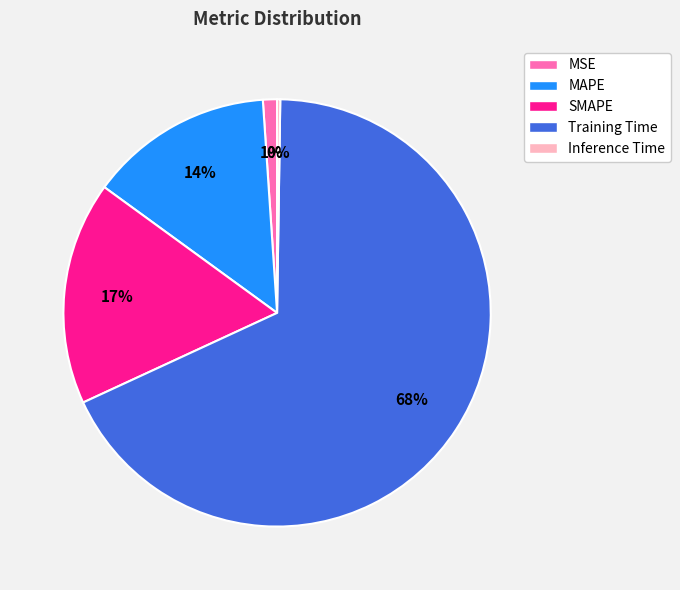

What is the majority slice?

Training Time